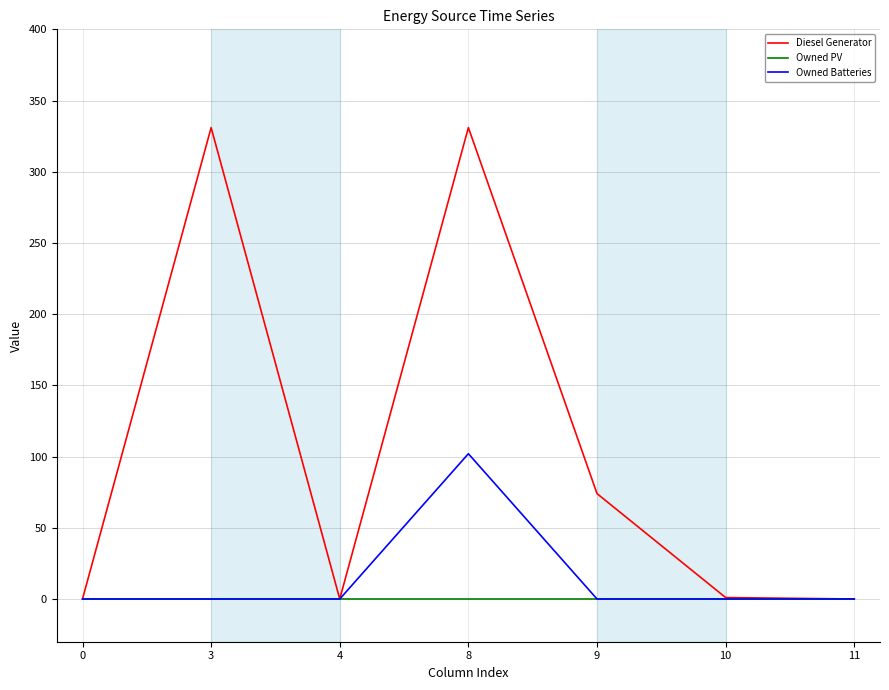

What is the greatest value displayed?

331.0